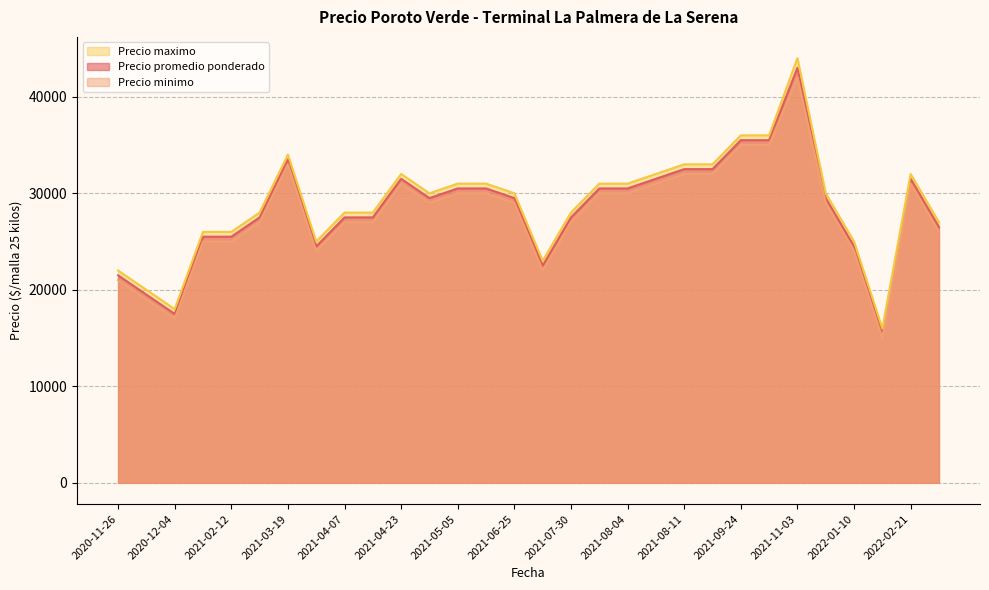

How many values in the Precio minimo series exceed 29000?

13